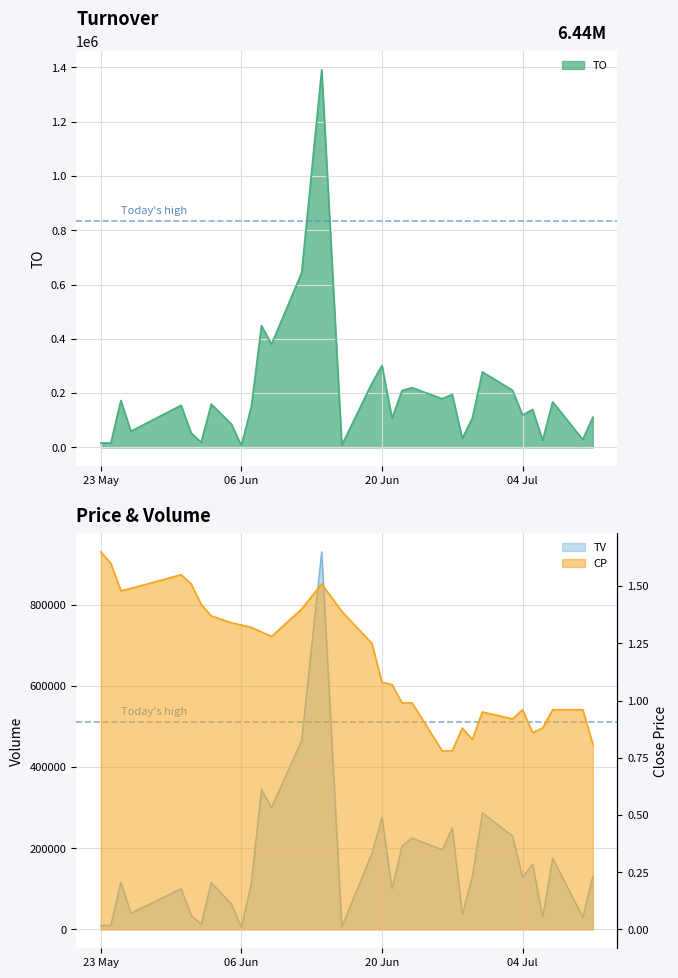

At which category is the sum across all series the highest?

2017-06-14